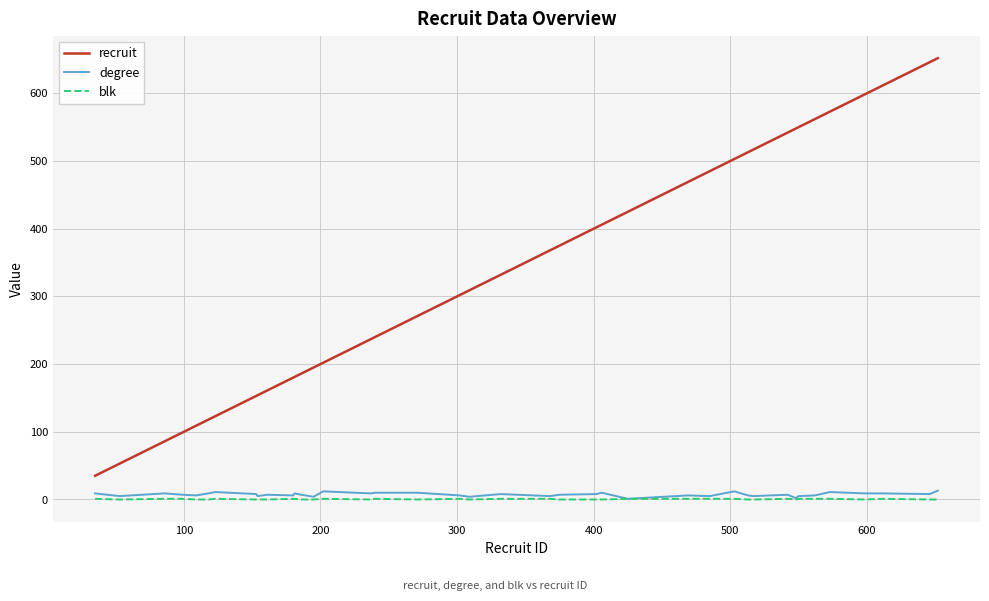

Which series has the widest spread of values?

recruit